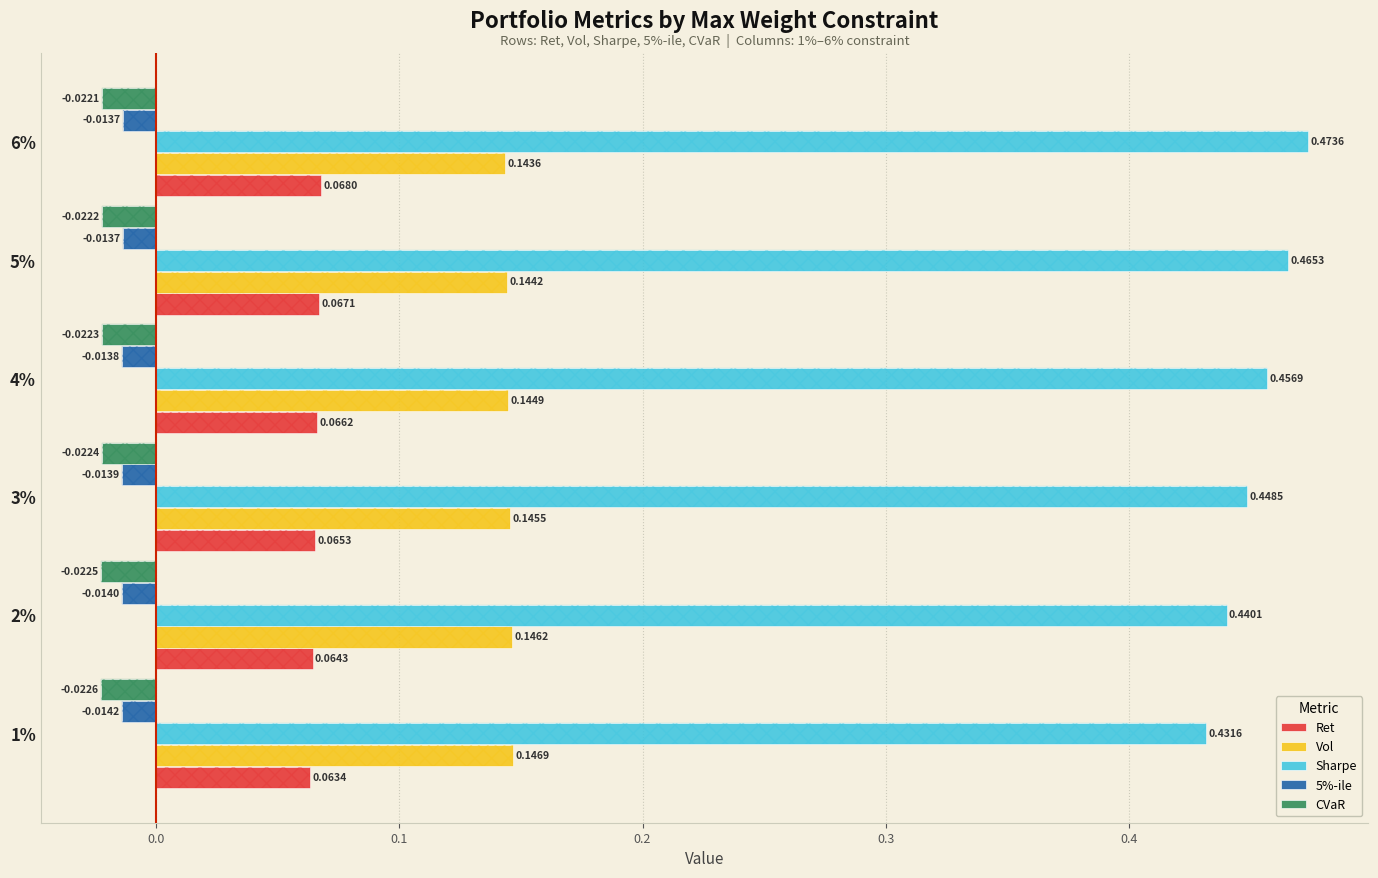

The CVaR series shows -0.0 at 3%. True or false?

True